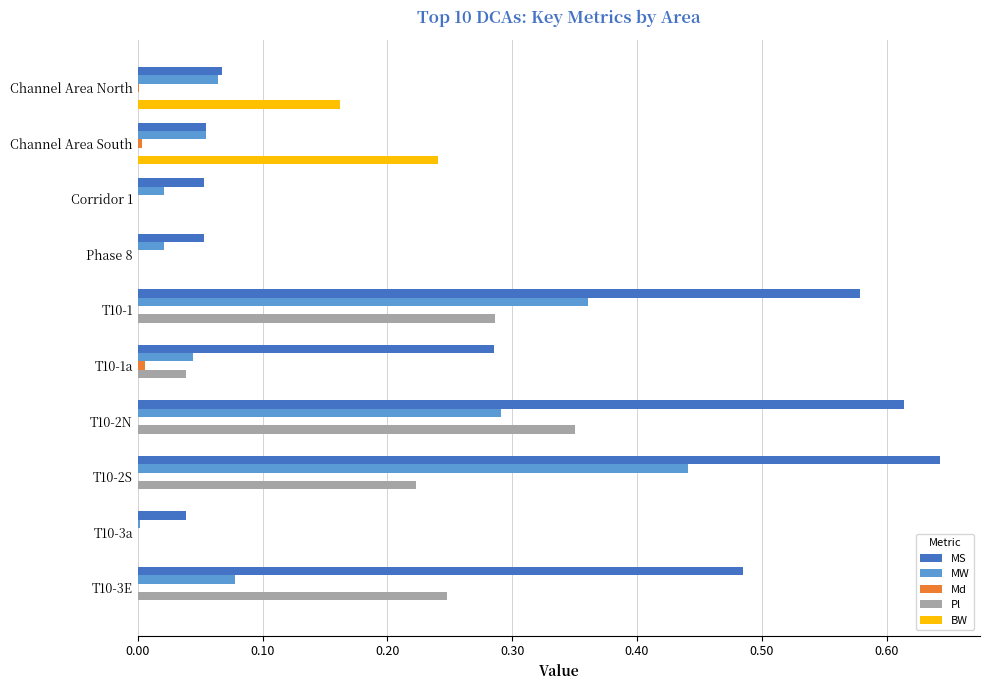

Which series has the largest total across all categories?

MS